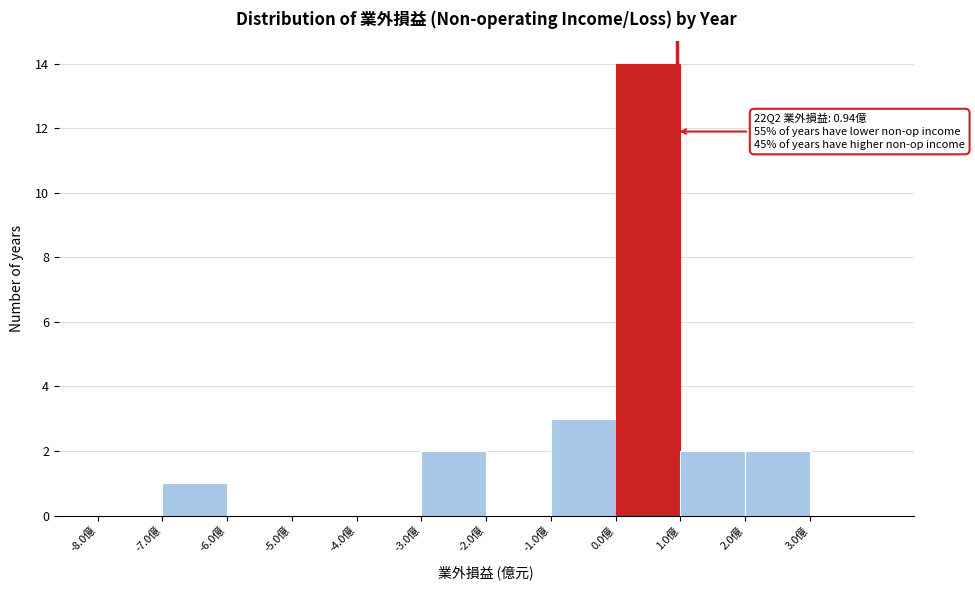

Which range on the x-axis has the tallest bar?

0 to 1